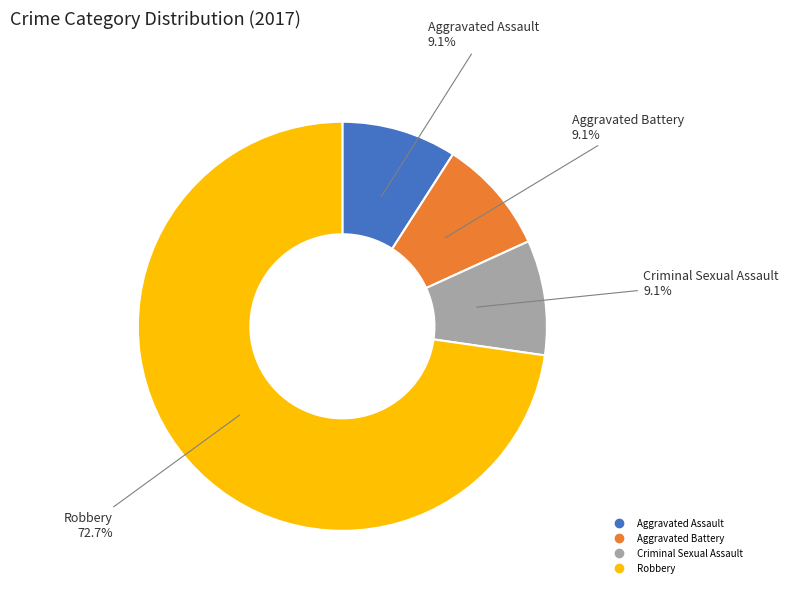

Does any single category account for the majority?

Yes